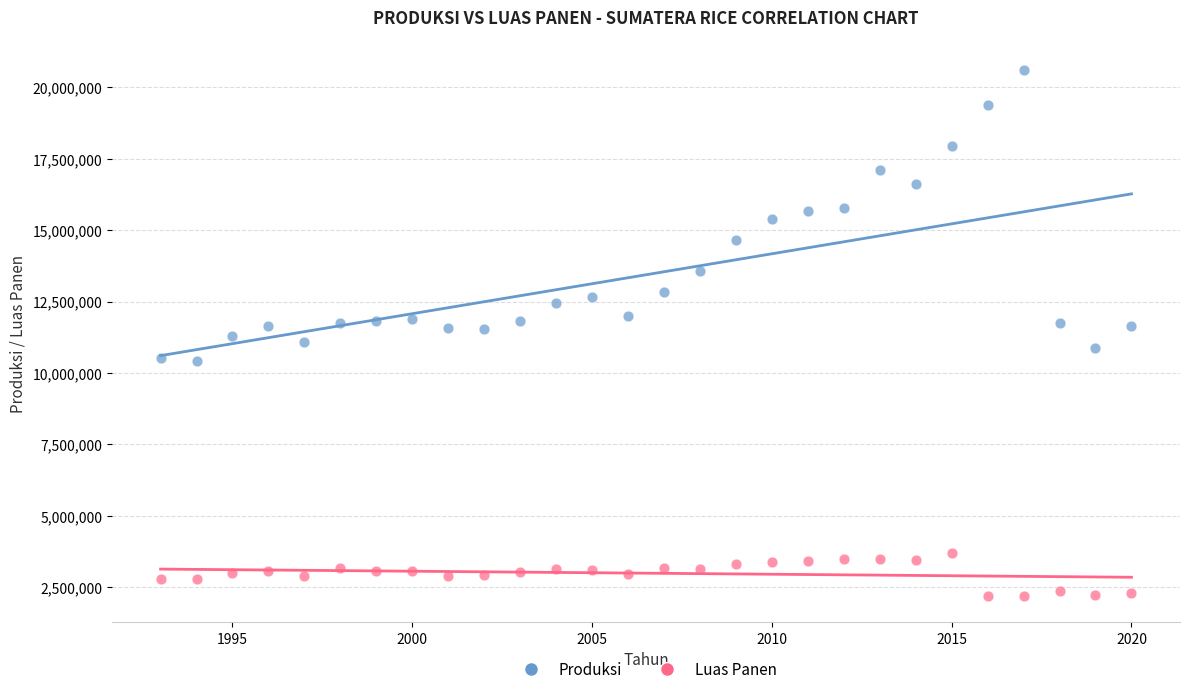

What are all the series names shown in the legend?

Produksi, Luas Panen